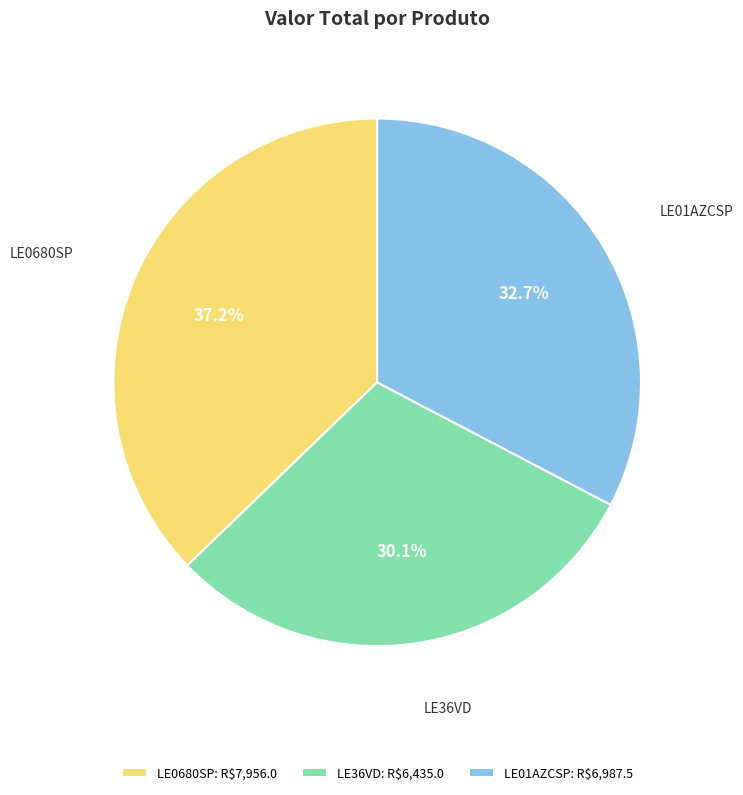

True or false: LE01AZCSP accounts for 33% of the total.

True